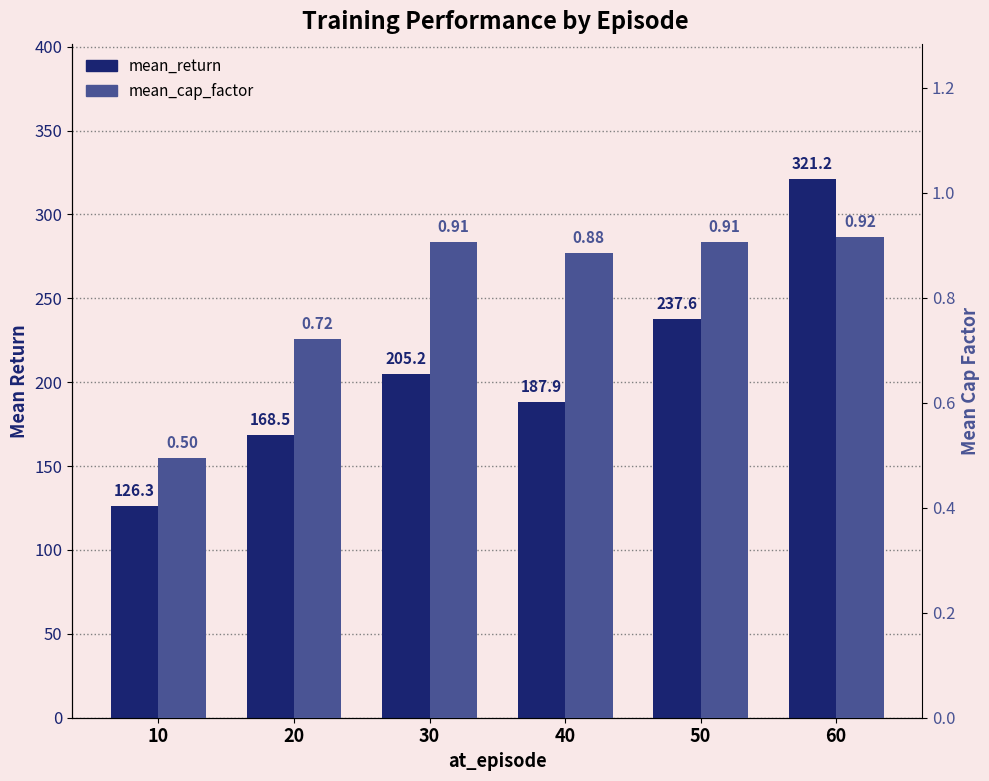

True or false: mean_cap_factor has a value of 0.8 at 10.

False